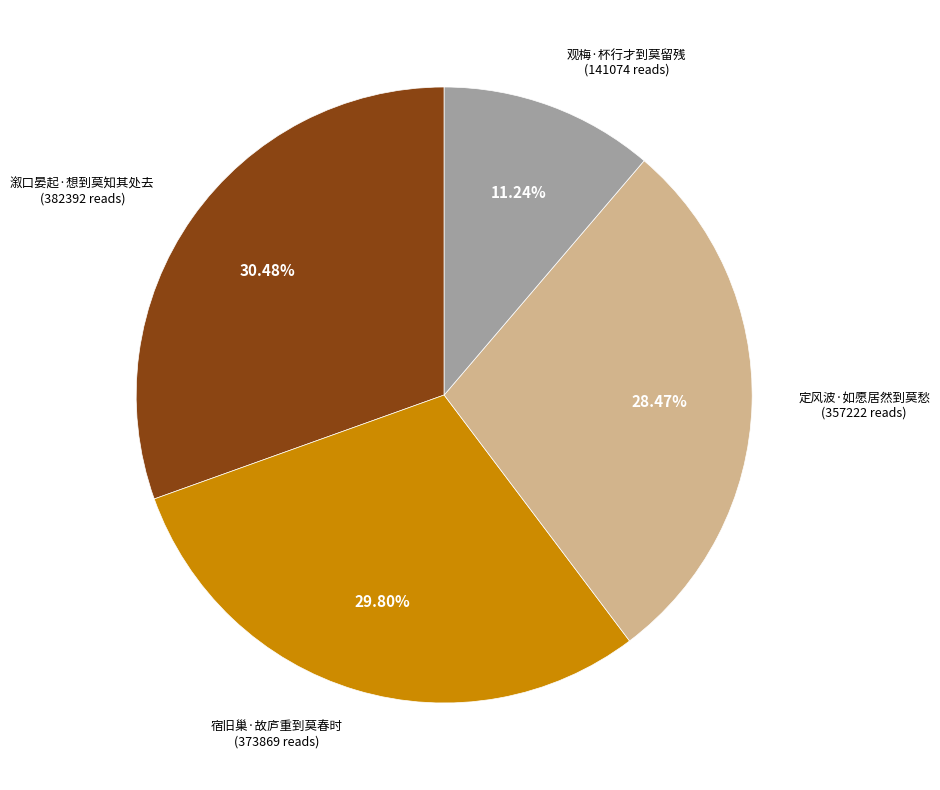

How many slices are in this pie chart?

4